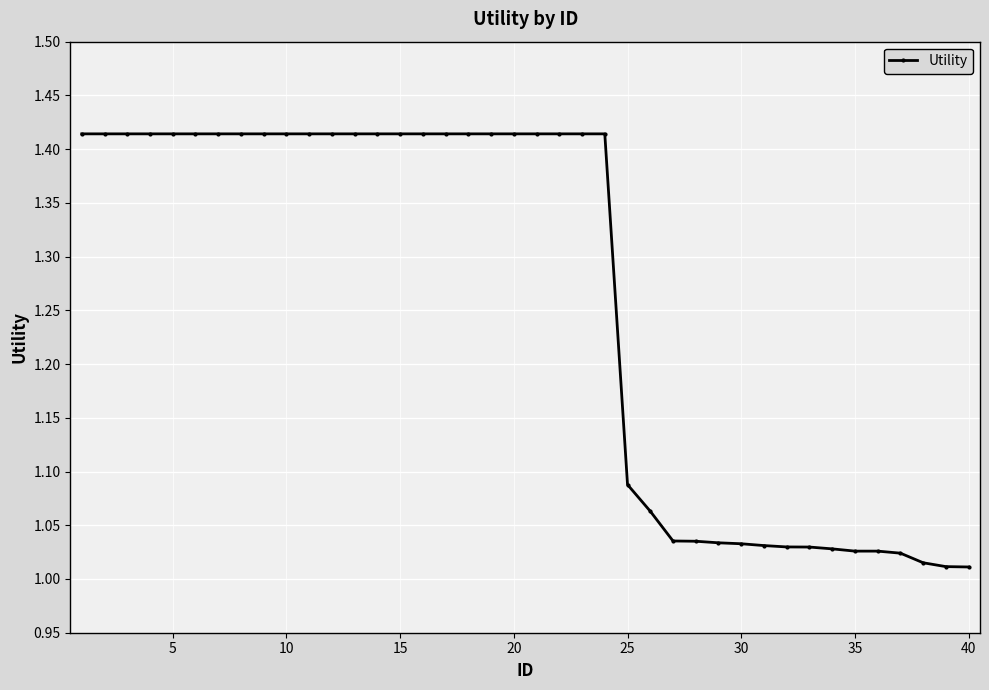

What is the sum of all values?

50.5